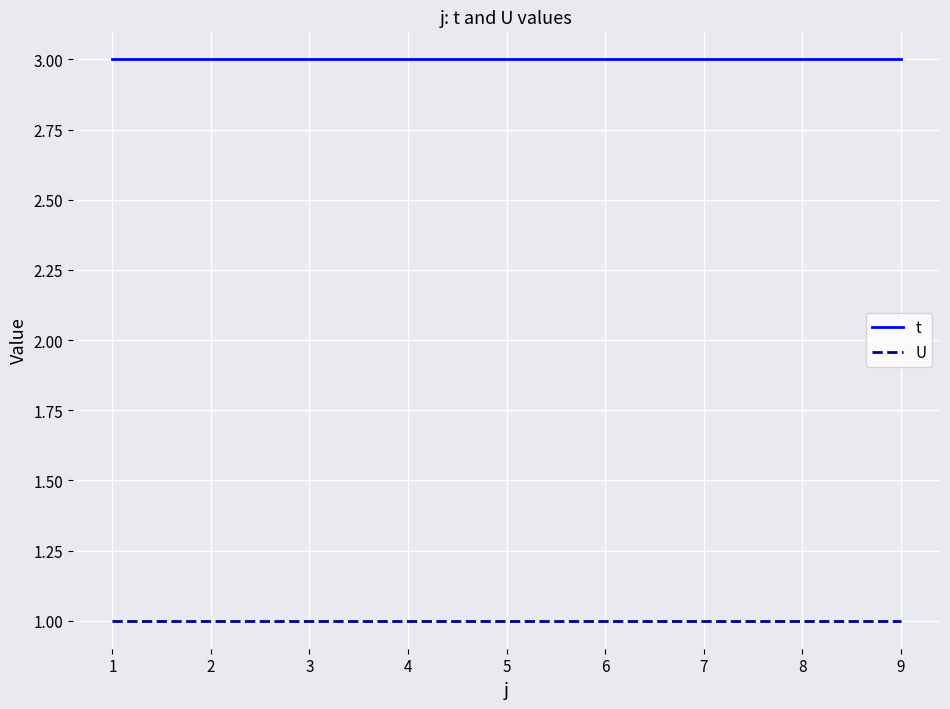

How many lines are shown in the chart?

2